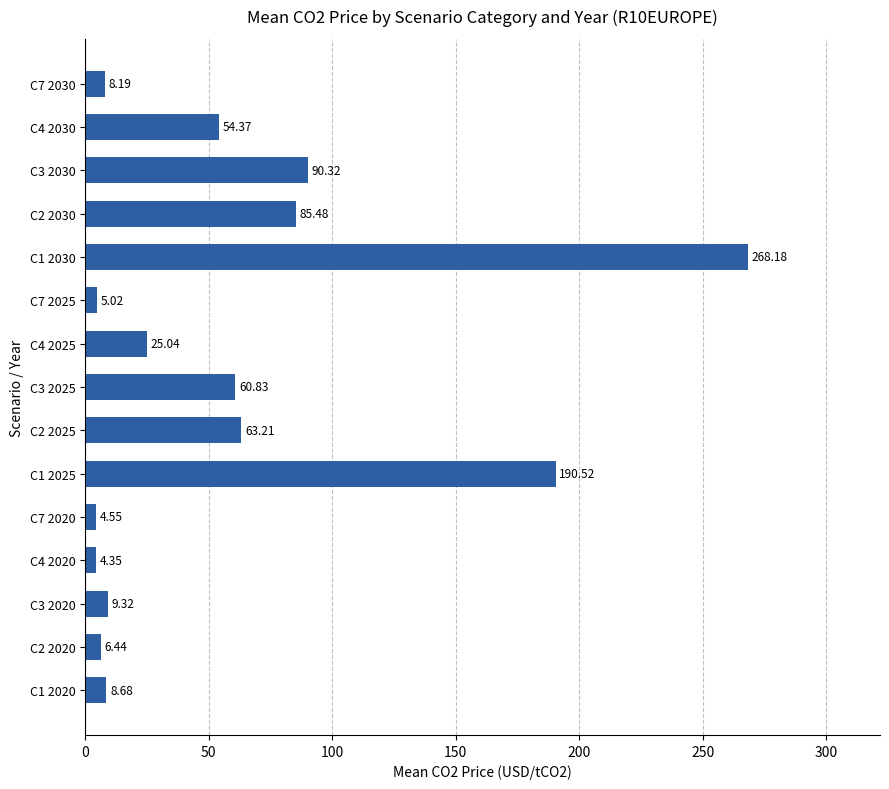

Rank the categories by value from highest to lowest.

C1 2030, C1 2025, C3 2030, C2 2030, C2 2025, C3 2025, C4 2030, C4 2025, C3 2020, C1 2020, C7 2030, C2 2020, C7 2025, C7 2020, C4 2020